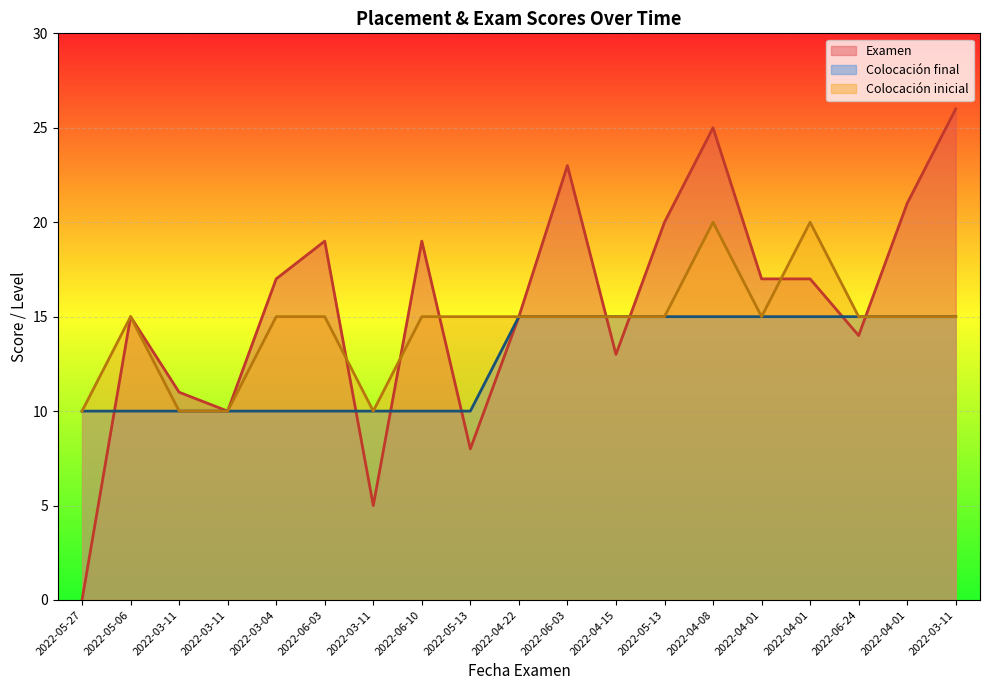

What is the label of the 15th point from the right?

2022-03-04